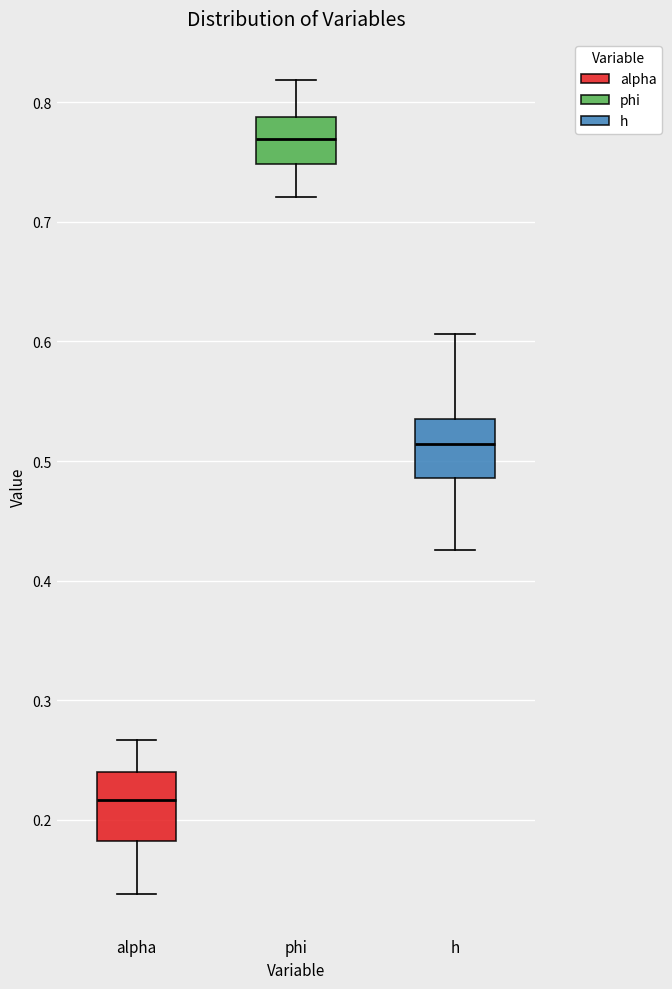

Reading left to right, read every box against the y-axis: the position of its median line, the range the box covers, and the ends of its whiskers. The values are not printed on the chart, so give them approximately, as read against the axis.

alpha: median 0.22, box 0.18 to 0.24, whiskers 0.14 to 0.27
phi: median 0.77, box 0.75 to 0.79, whiskers 0.72 to 0.82
h: median 0.51, box 0.49 to 0.54, whiskers 0.43 to 0.61